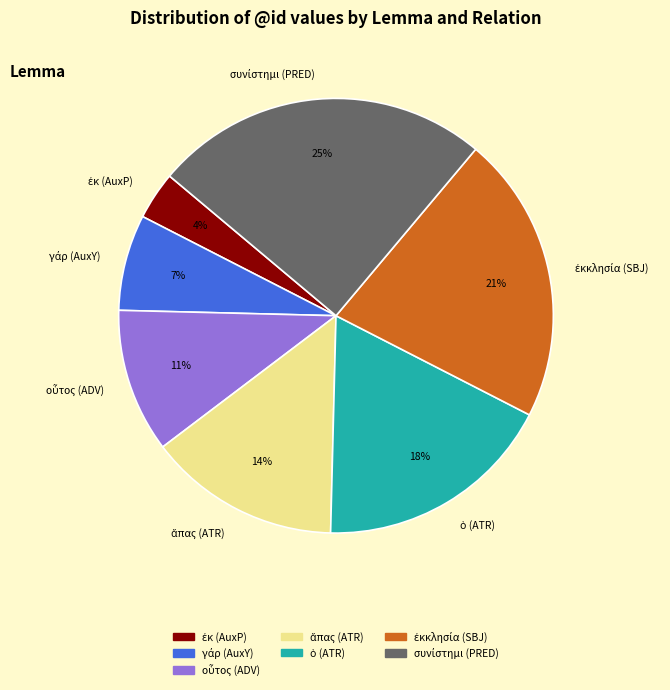

To the nearest percent, what is the average slice percentage?

14%